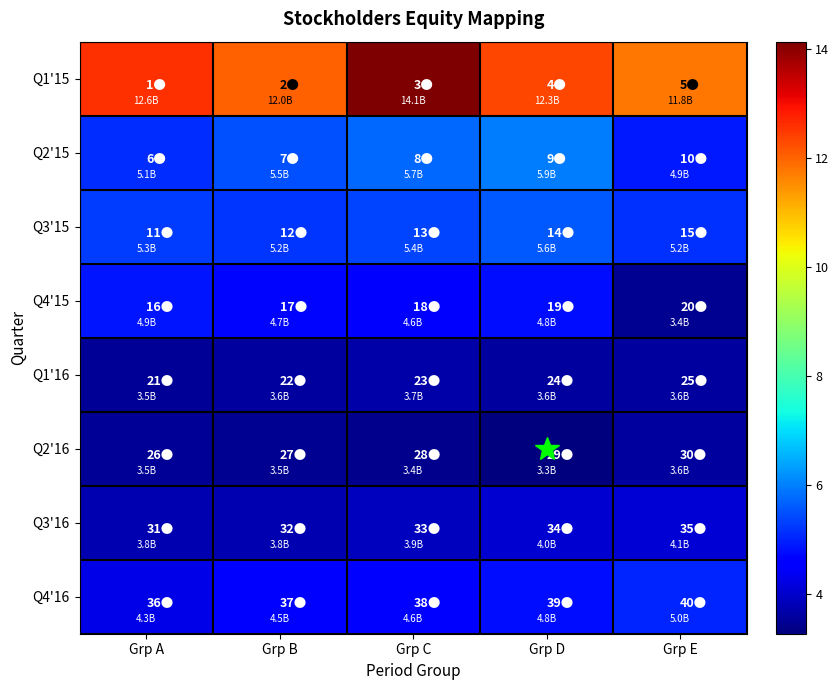

At which category is the sum across all series the highest?

Grp C